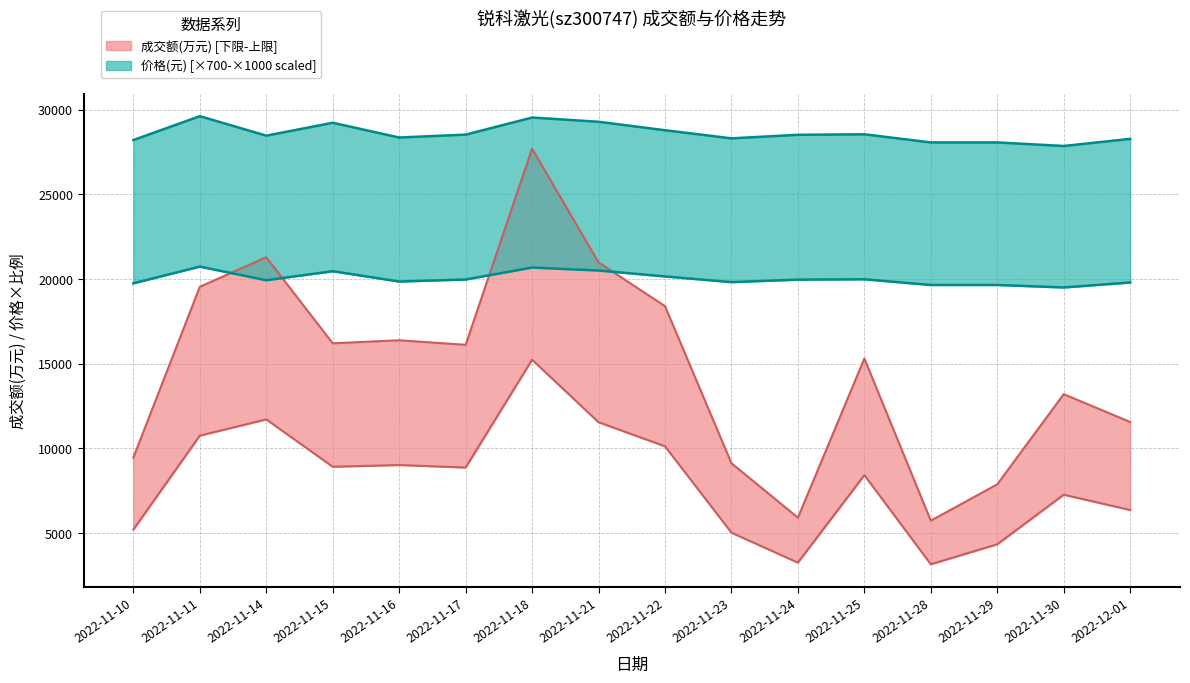

What is the average value of the 价格 series?

20017